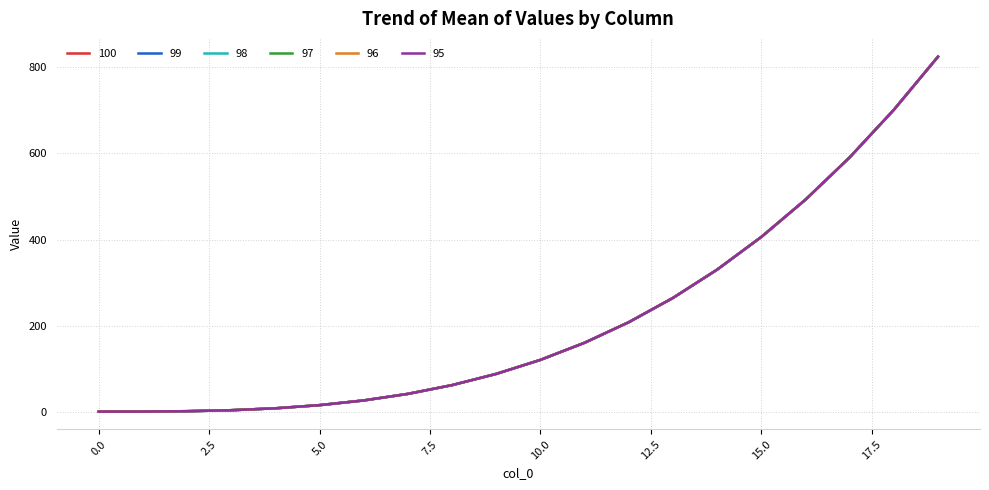

What is the minimum value shown in the chart?

1.0